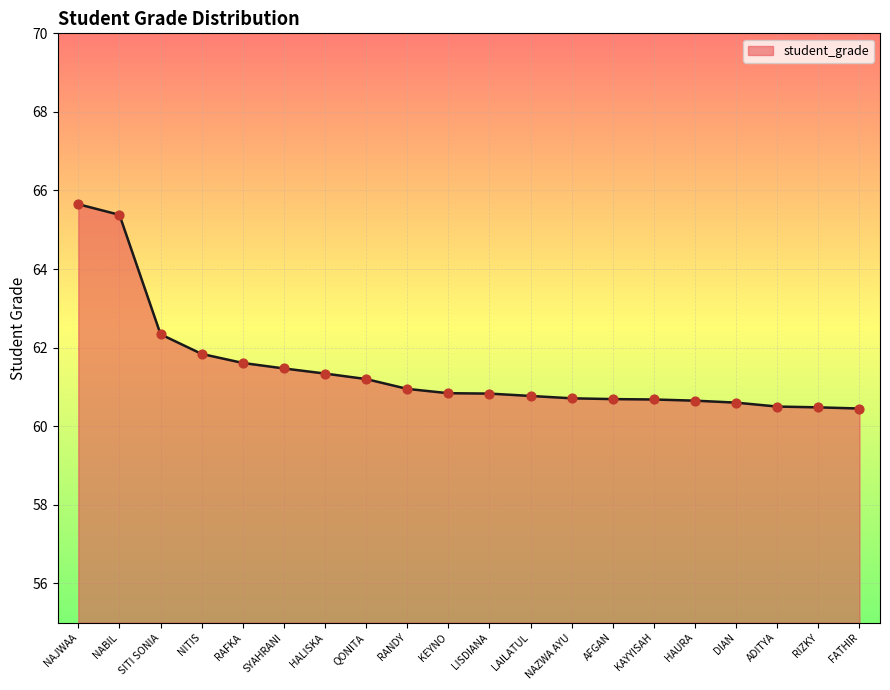

What is the change in value from LISDIANA to FATHIR?

-0.4